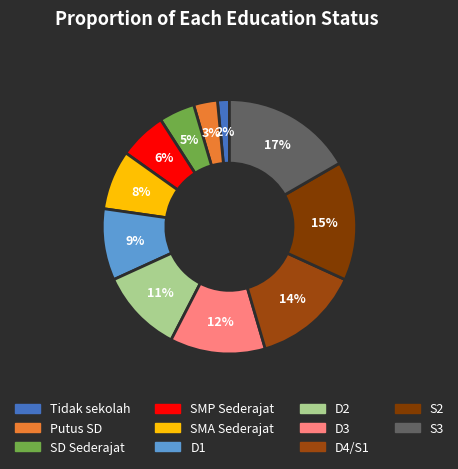

Rank the categories by value from lowest to highest.

Tidak sekolah, Putus SD, SD Sederajat, SMP Sederajat, SMA Sederajat, D1, D2, D3, D4/S1, S2, S3